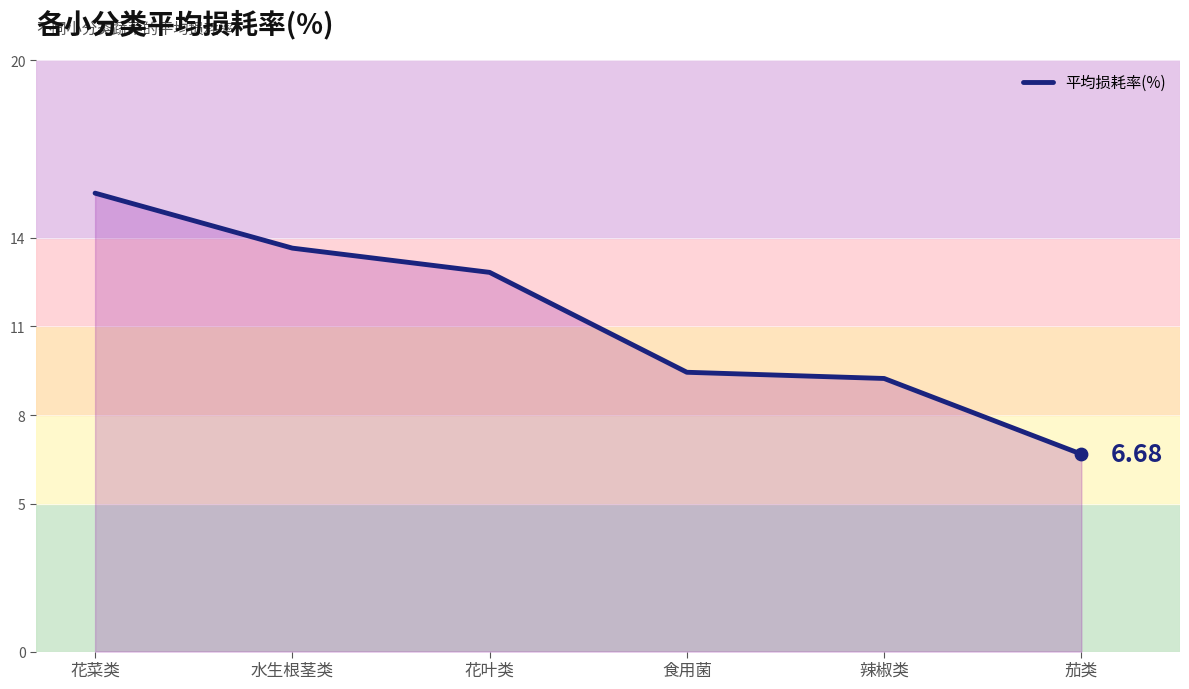

Between 花菜类 and 食用菌, which is larger?

花菜类